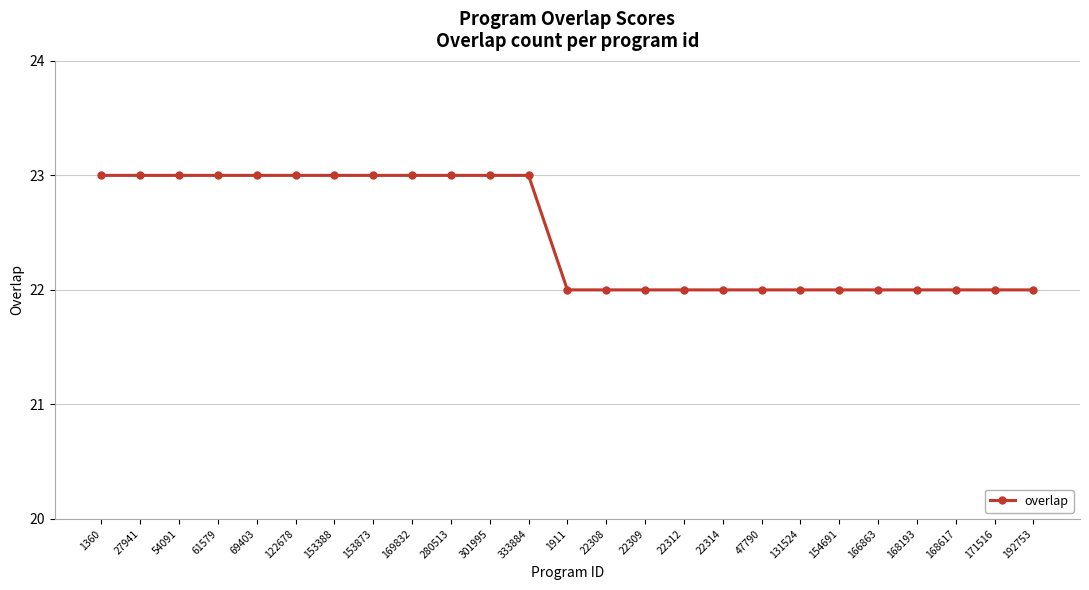

Does the chart have visible grid lines?

Yes